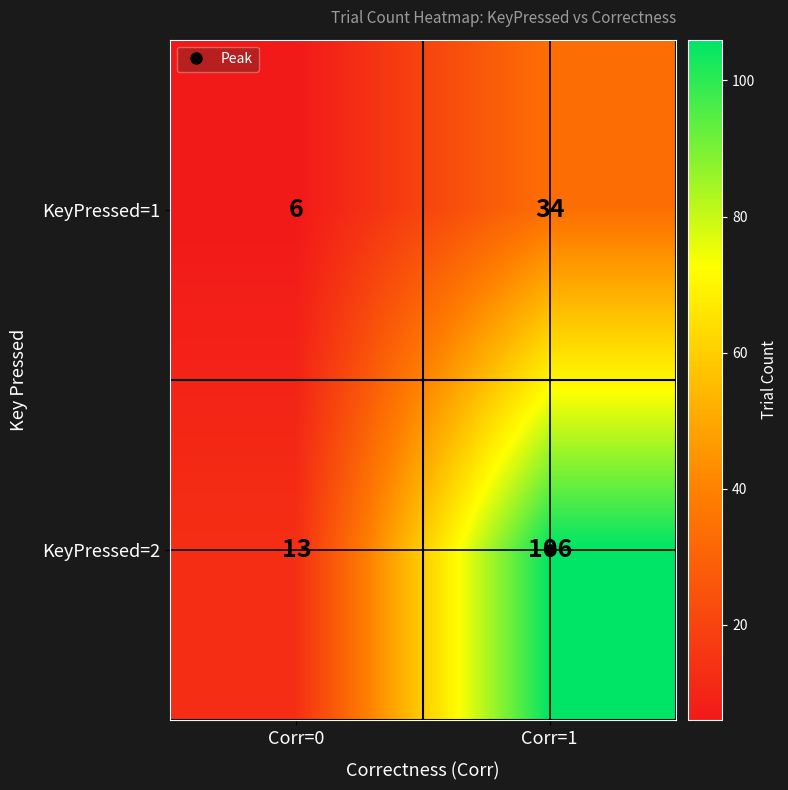

Between Corr=0 and Corr=1, which series saw the biggest shift?

KeyPressed=2